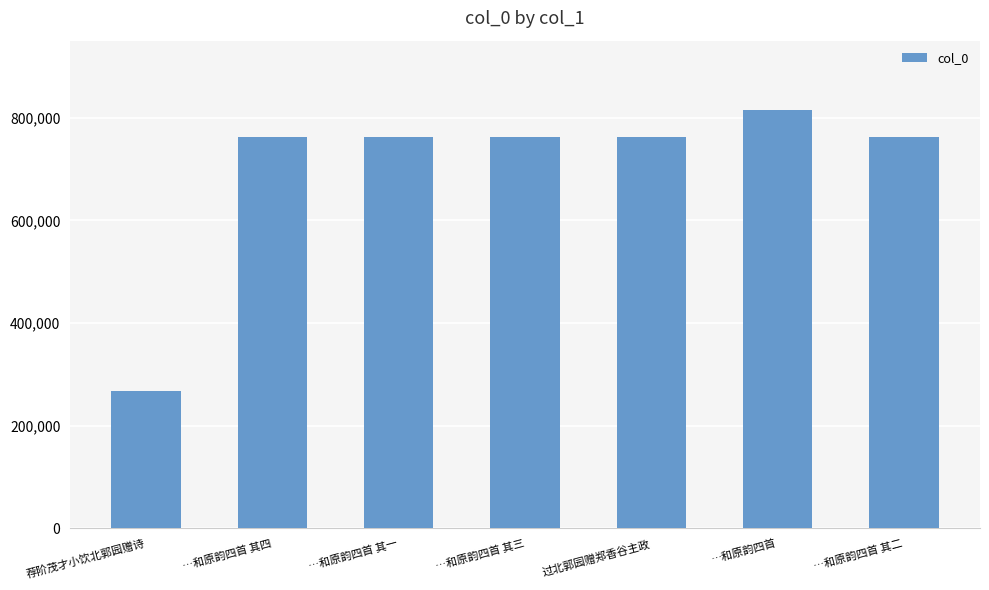

Are the bars grouped side by side (vs. stacked)?

No